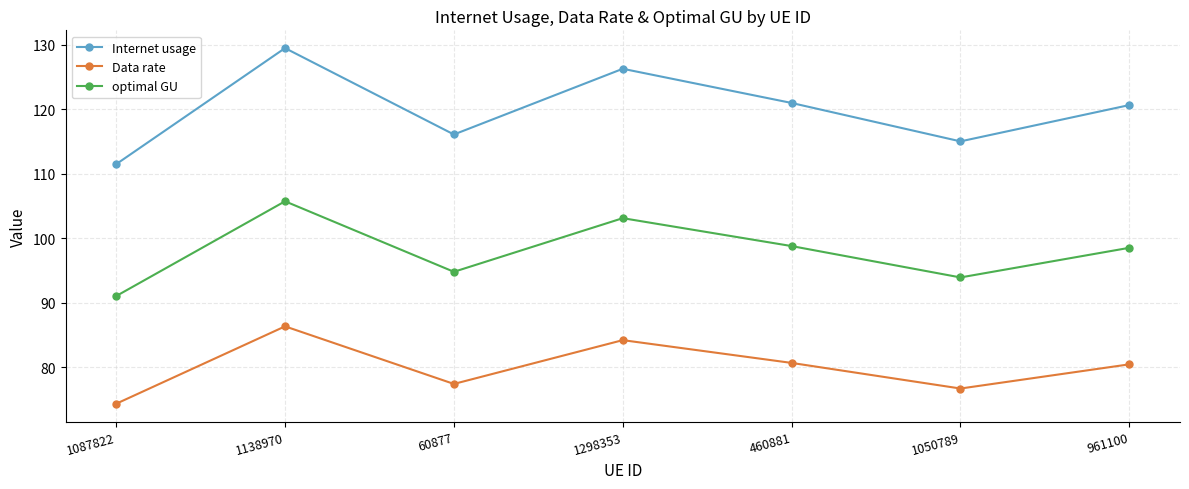

What value does the optimal GU series have at 961100?

98.5